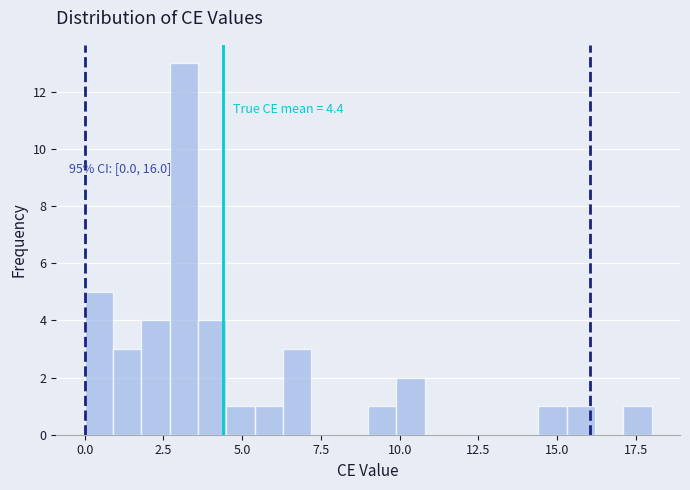

Read against the x-axis, roughly where is the centre of the tallest bar?

3.0